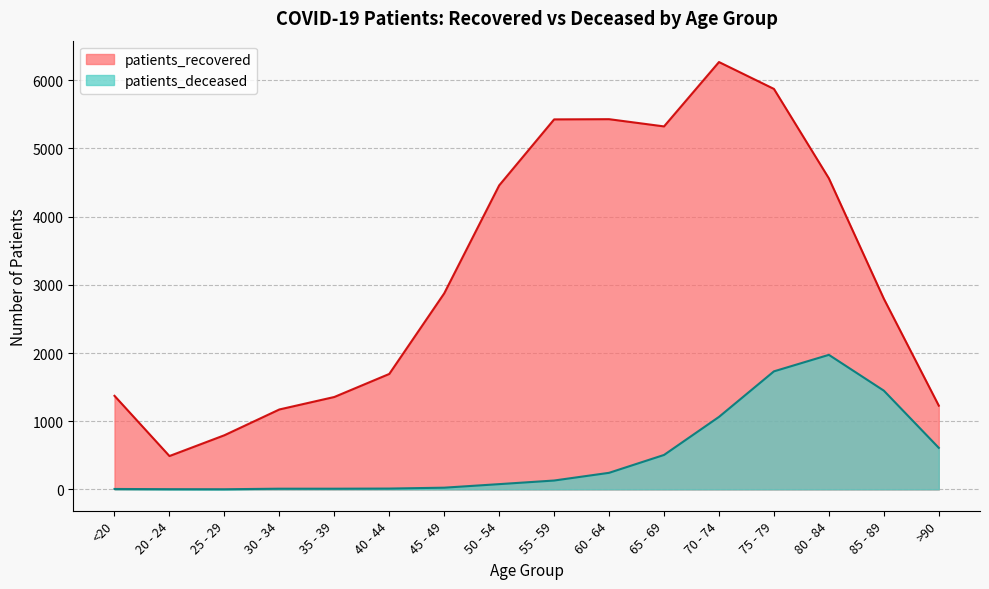

What is the value of the patients_recovered point at the 14th from the left?

4561